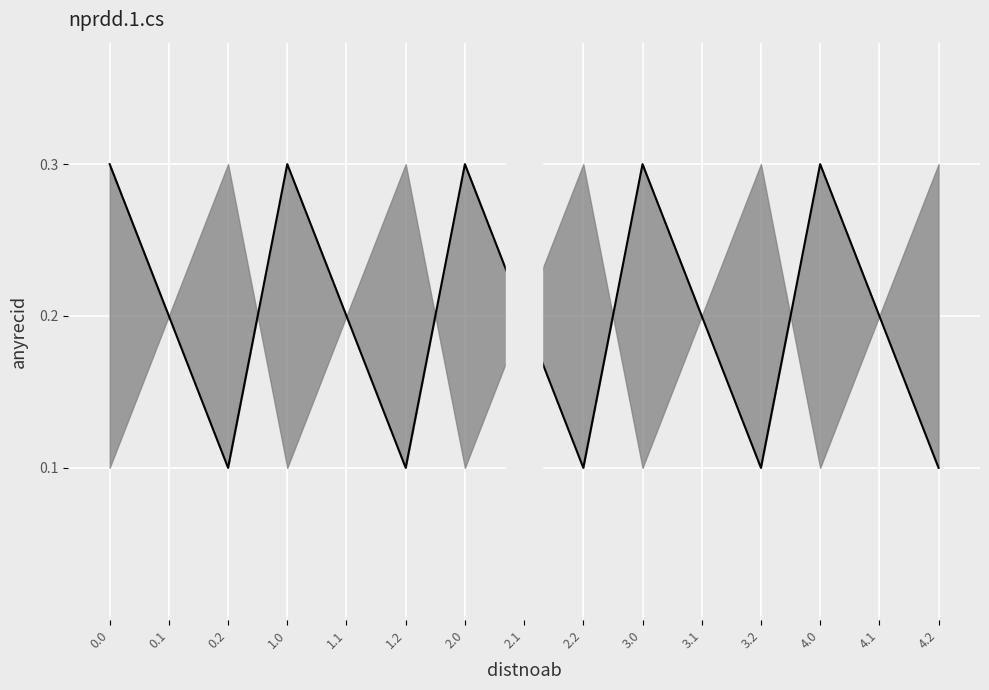

What is the label of the 3rd point from the left?

0.2